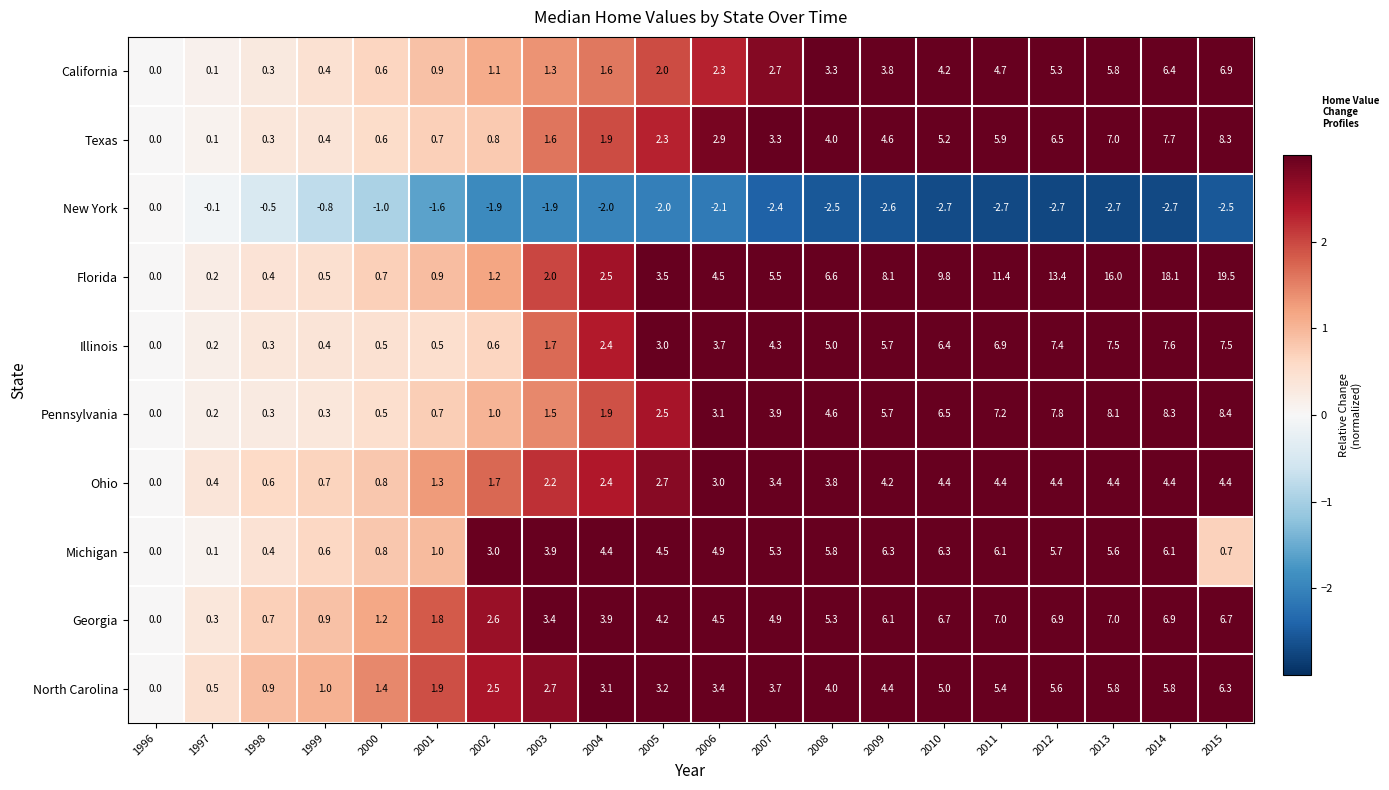

How many data points does each series have?

20